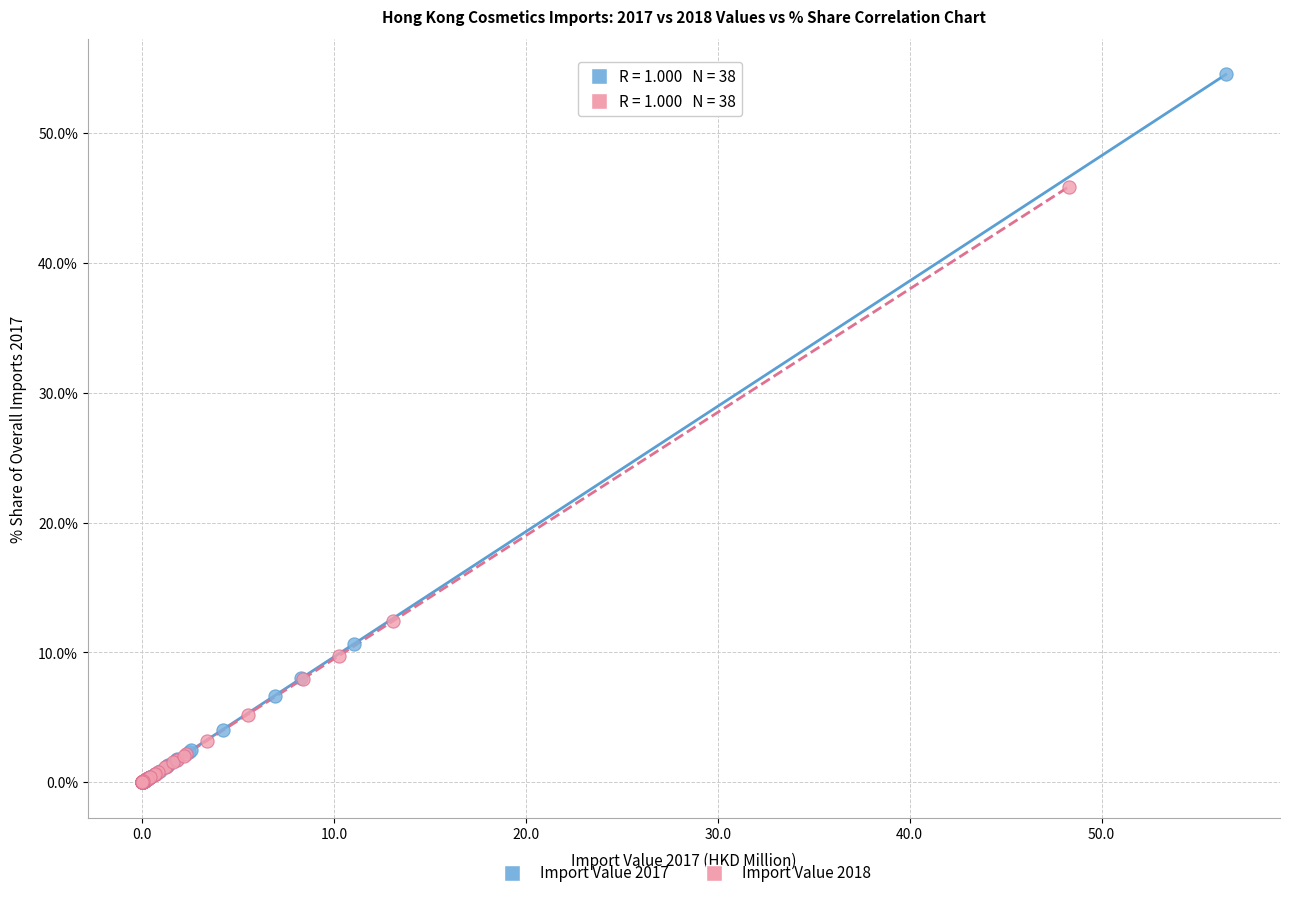

Which series contains the highest Y value?

Import Value 2017